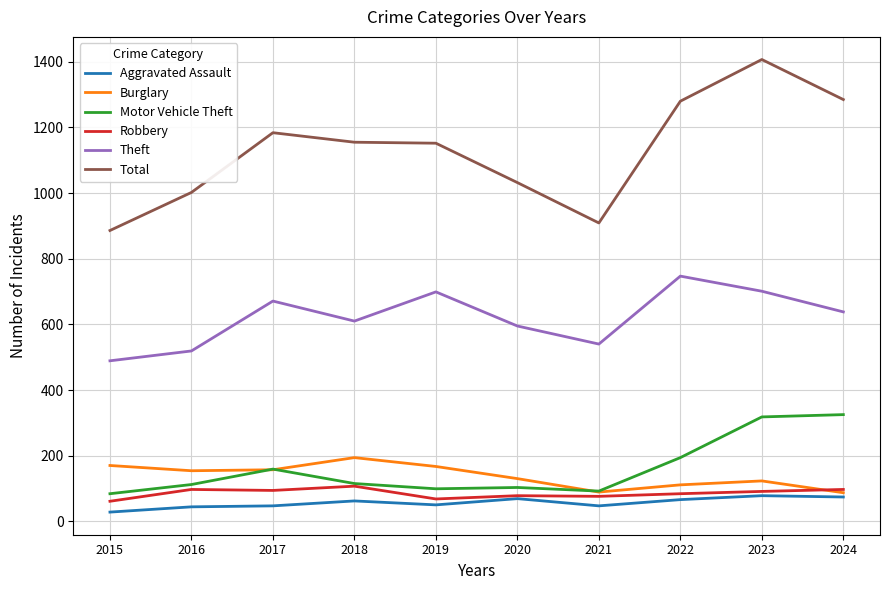

What is the total value across all series at 2024?

2506